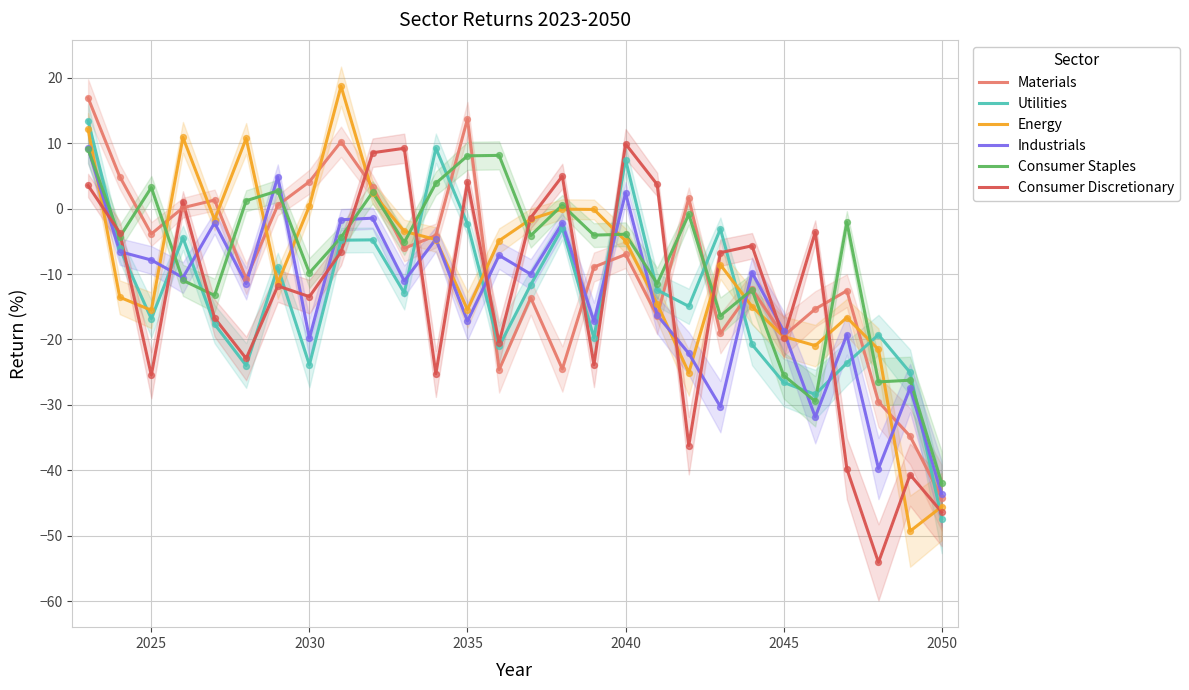

Is it true that Consumer Discretionary equals 17.2 at 2040?

False